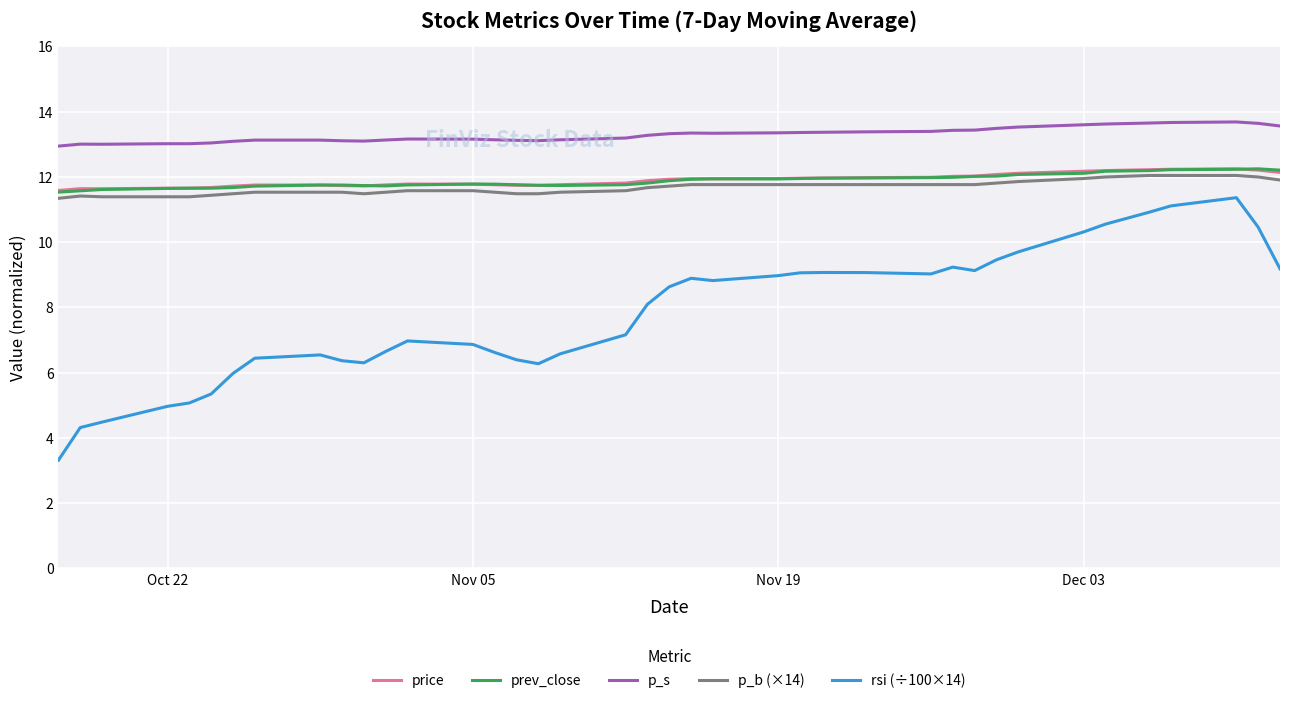

Which series has the widest spread of values?

rsi (÷100×14)